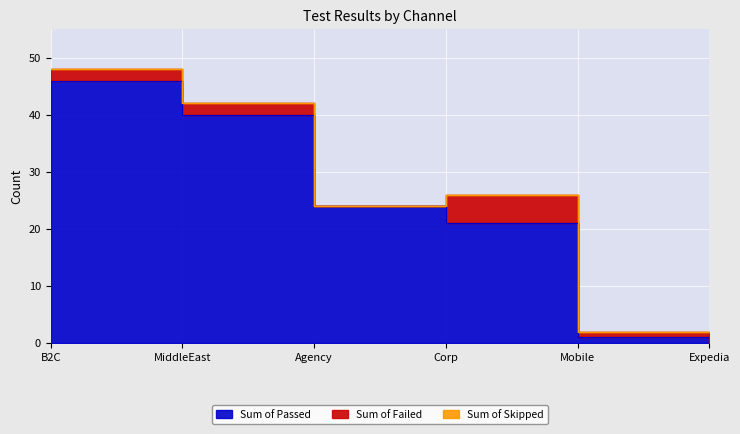

How many data points in Sum of Passed are above 24?

2